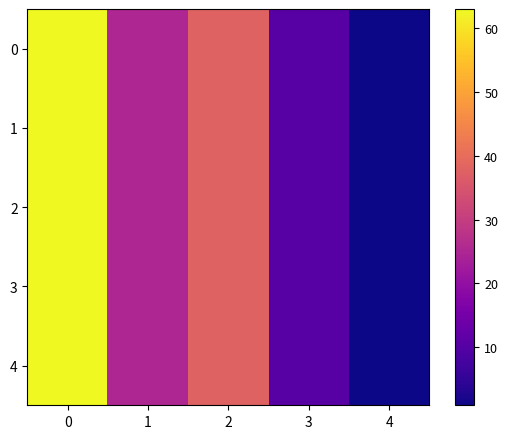

How many categories are shown in the chart?

5